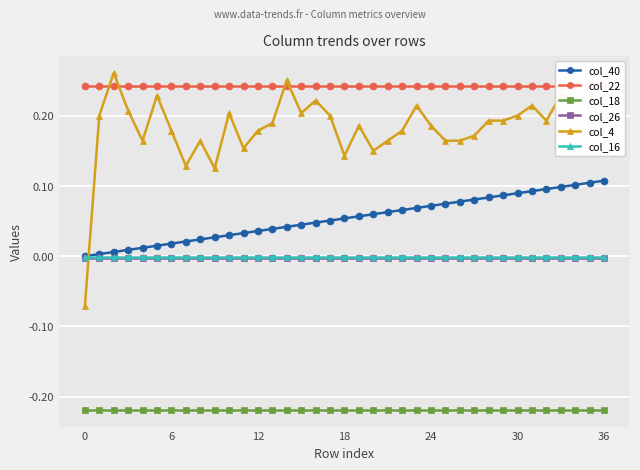

True or false: col_4 and col_18 intersect in this chart.

False